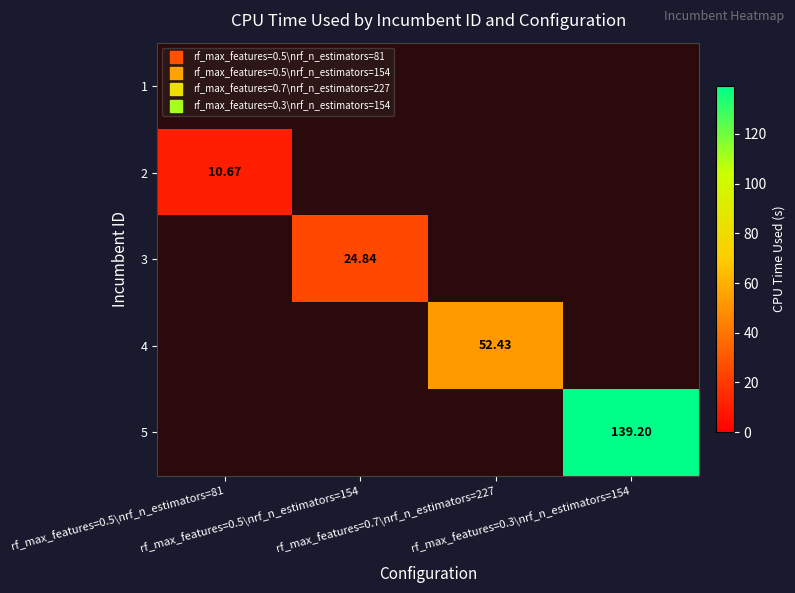

Rank the series at rf_max_features=0.3\nrf_n_estimators=154 from highest to lowest value.

5, 1, 2, 3, 4